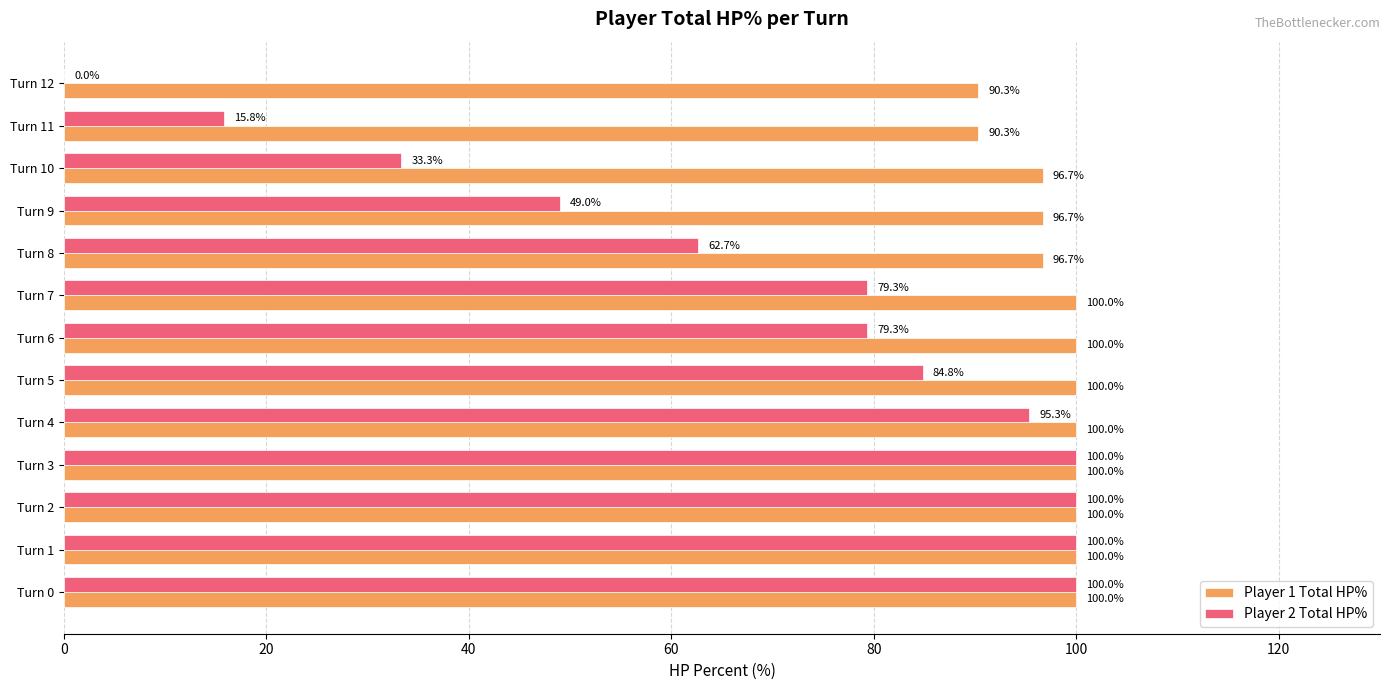

Which series changed the most between Turn 1 and Turn 10?

Player 2 Total HP%